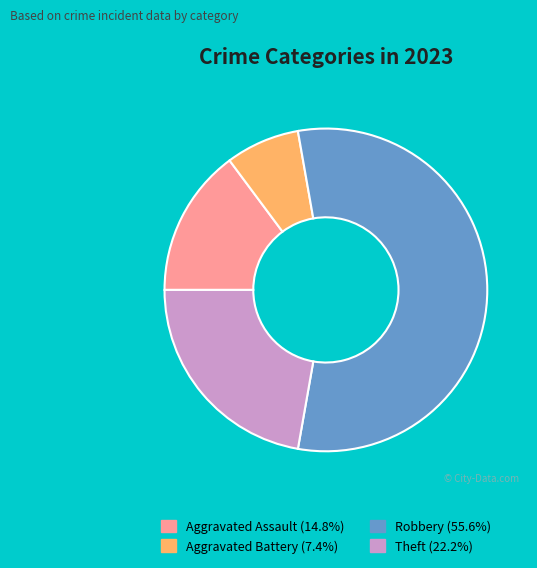

Does any single category account for the majority?

Yes